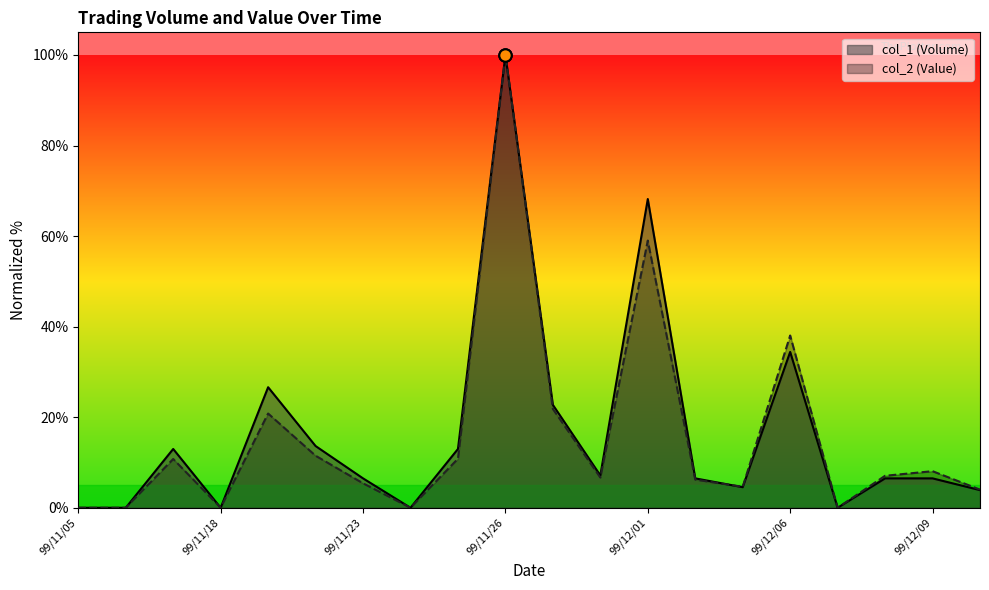

Which series has the largest total across all categories?

col_1 (Volume)